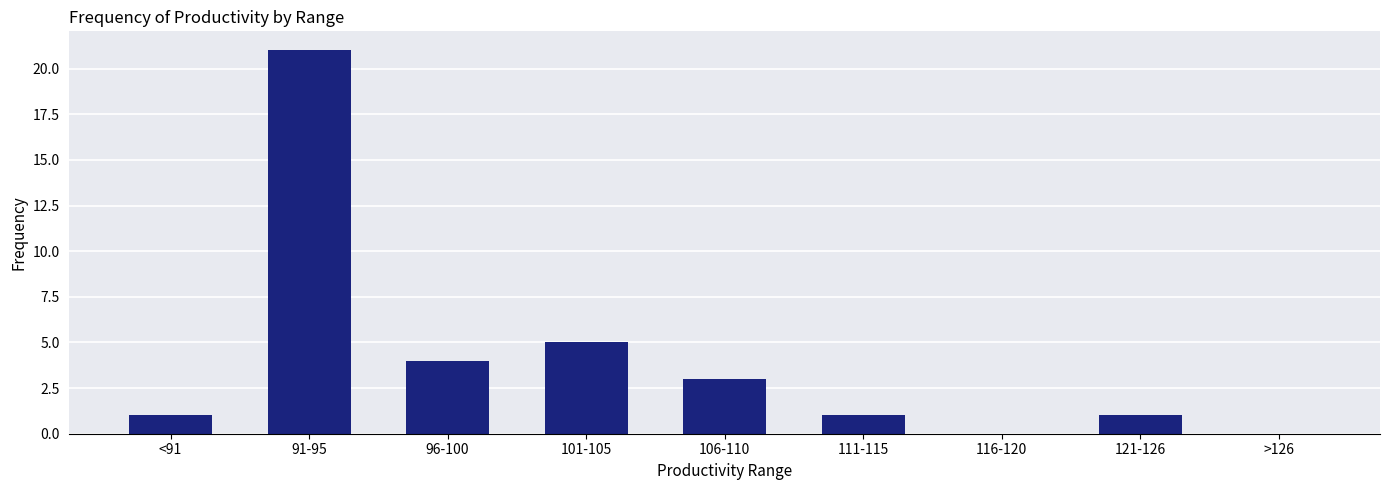

Between <91 and 101-105, which is larger?

101-105